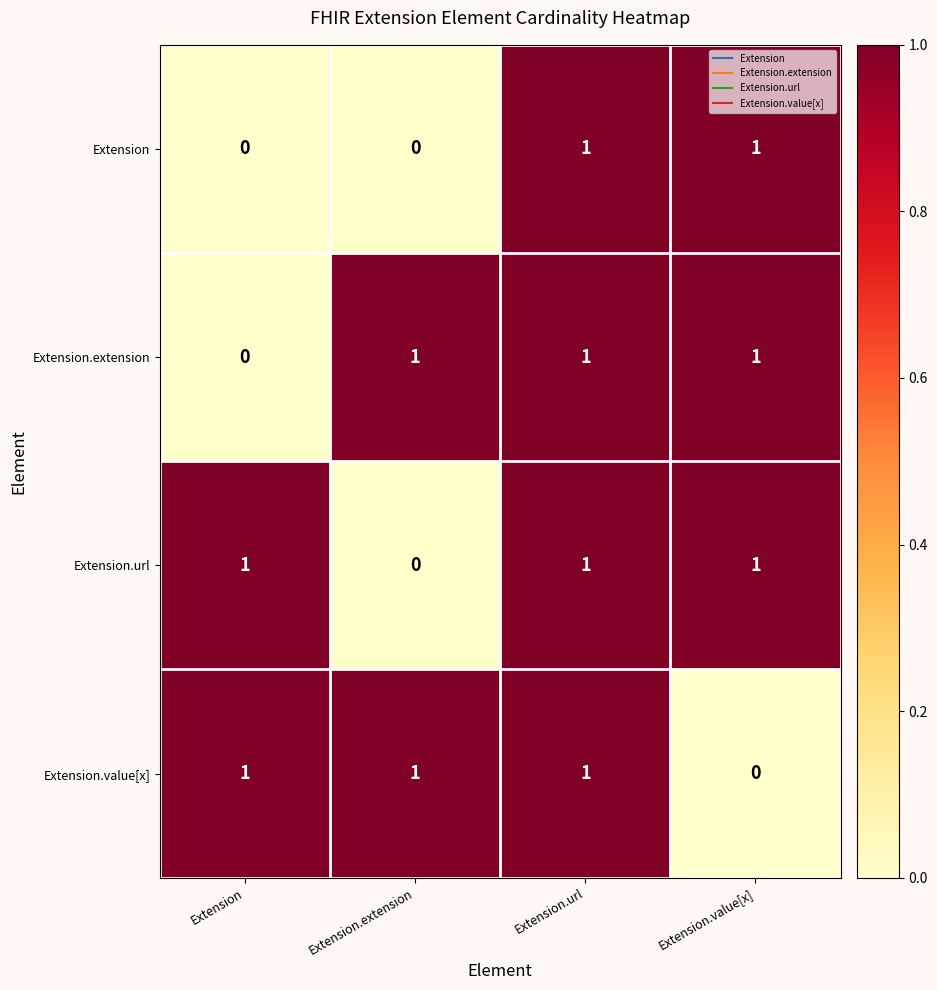

Count the Extension values in the range 0 to 1.

4